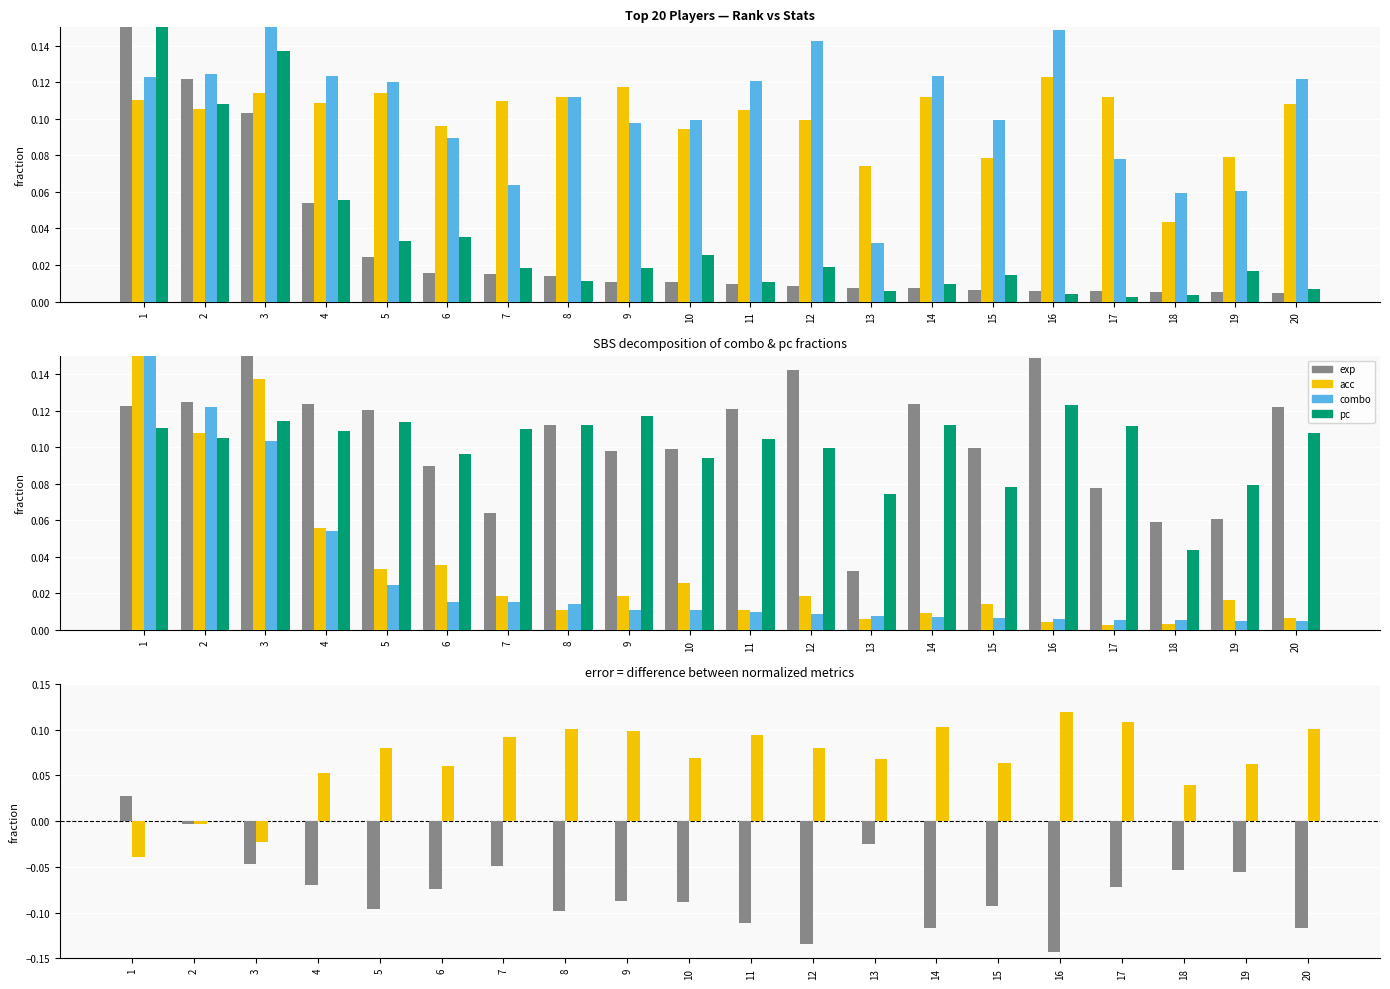

True or false: exp has a value of 0.1 at 5.

True